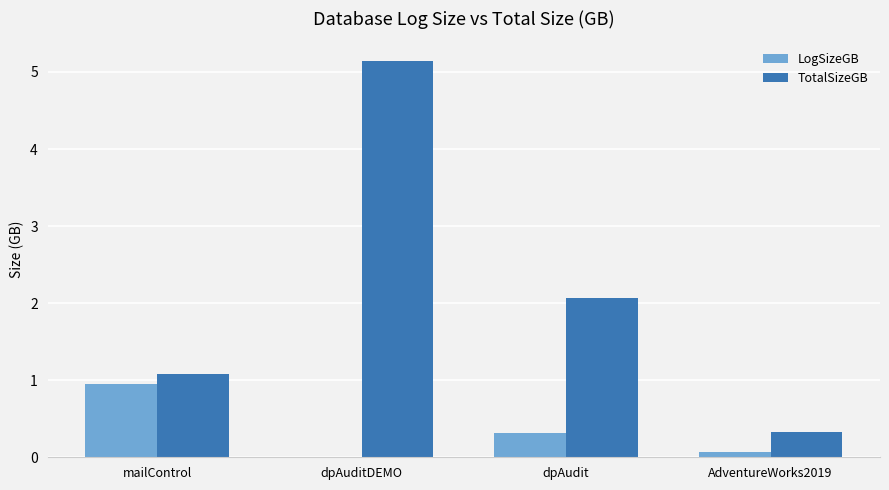

Where is TotalSizeGB nearest to the value 2?

dpAudit